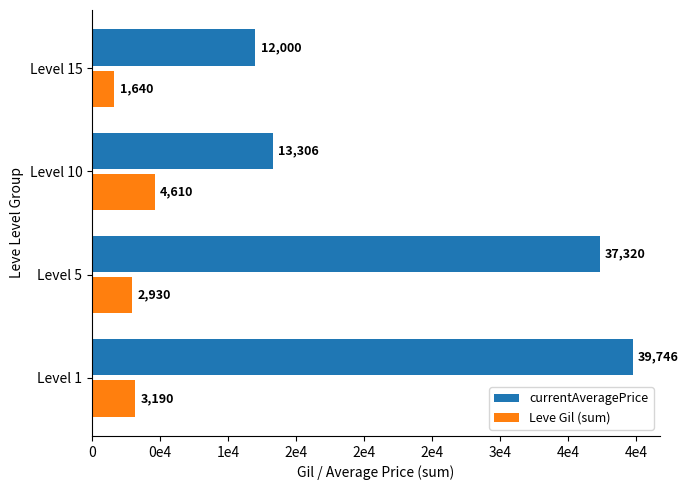

Which series has the largest total across all categories?

currentAveragePrice